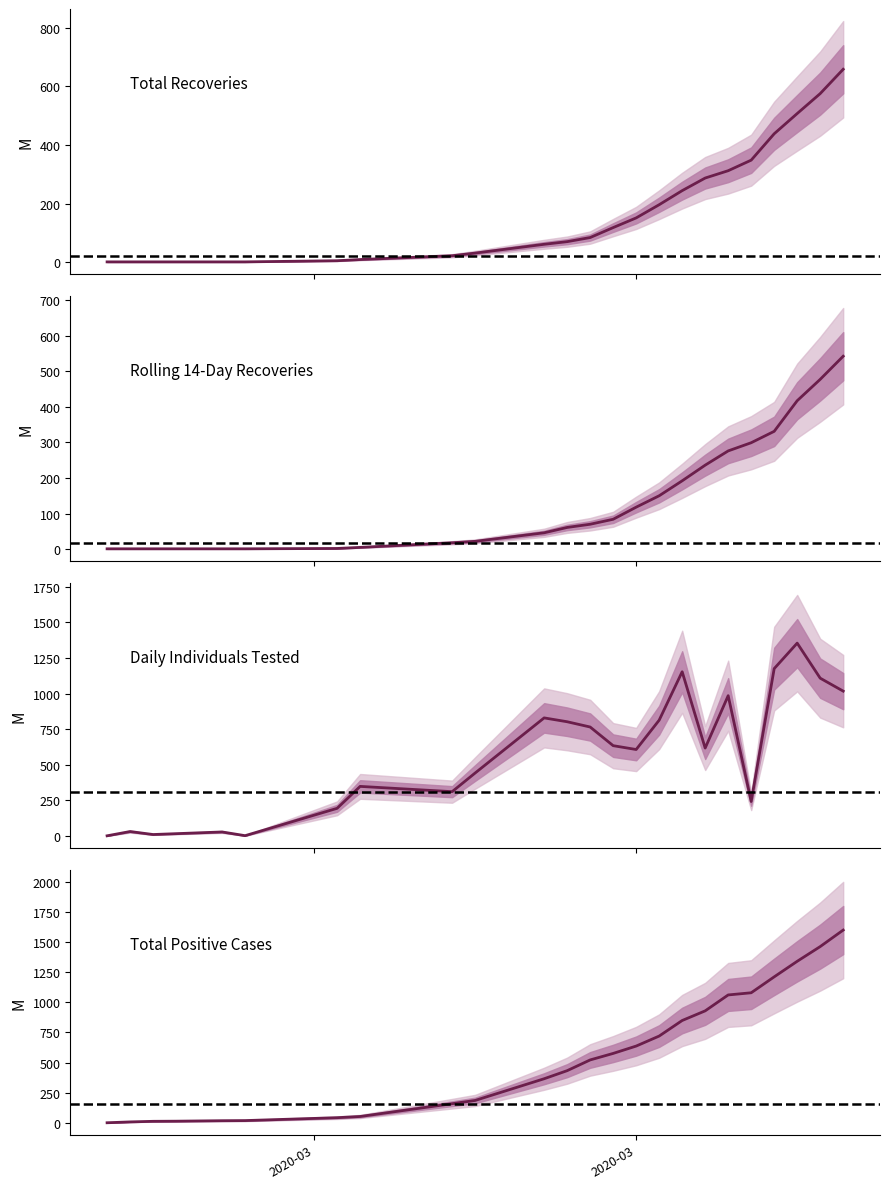

True or false: Total Positive Cases has a value of 1211 at 2020-04-06.

True